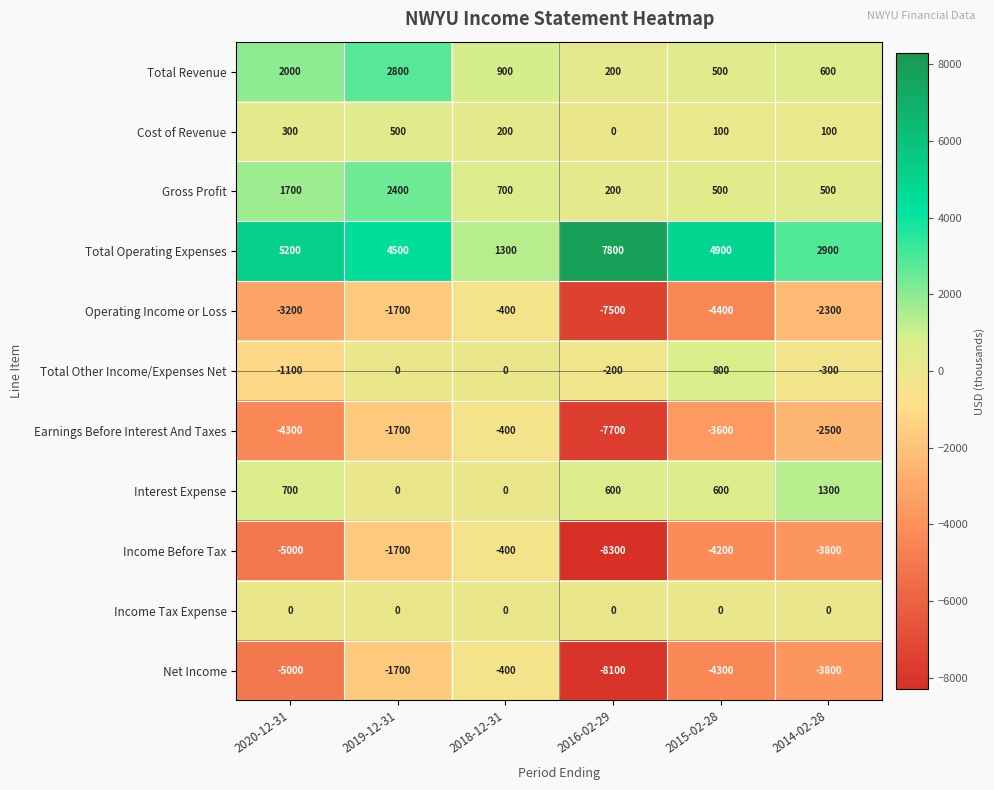

What is the difference between the maximum and minimum values in the Total Operating Expenses series?

6500